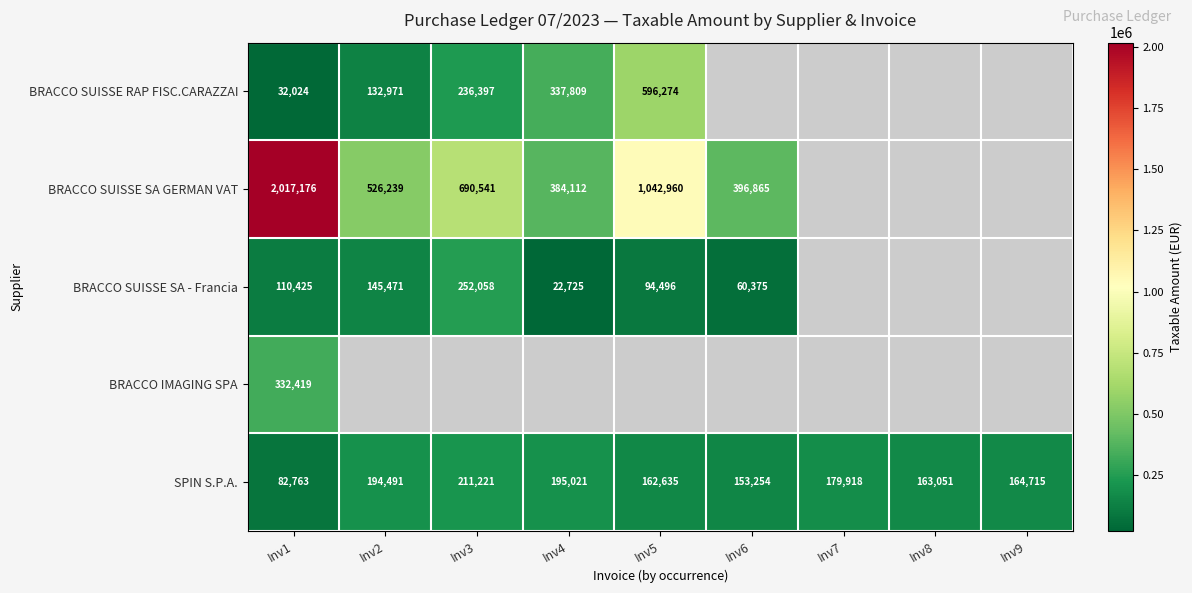

Count the number of data series in this chart.

5